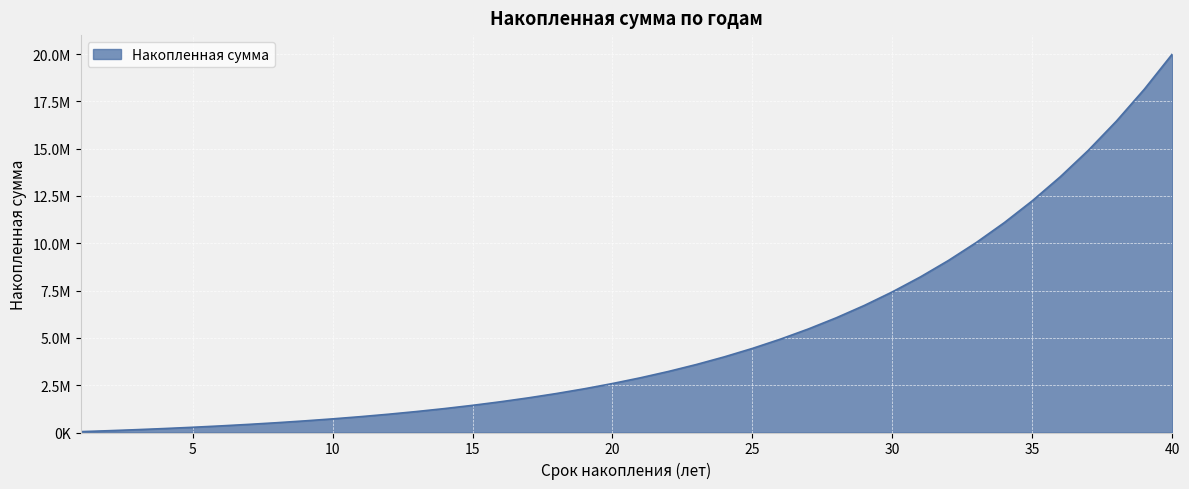

Reading right to left, transcribe all the data shown in this chart.

20000000.0	18140737.9	16450499.7	14913919.4	13517028.3	12247127.3	11092671.8	10043166.9	9089071.4	8221711.9	7433203.3	6716377.3	6064717.3	5472299.1	4933737.1	4444135.3	3999042.7	3594413.1	3226568.0	2892163.4	2588159.2	2311791.7	2060548.6	1832145.7	1624506.8	1435744.1	1264141.6	1108139.4	966319.2	837391.7	720184.9	613633.3	516768.2	428709.0	348655.2	275879.0	209718.8	149573.2	94895.4	45188.3